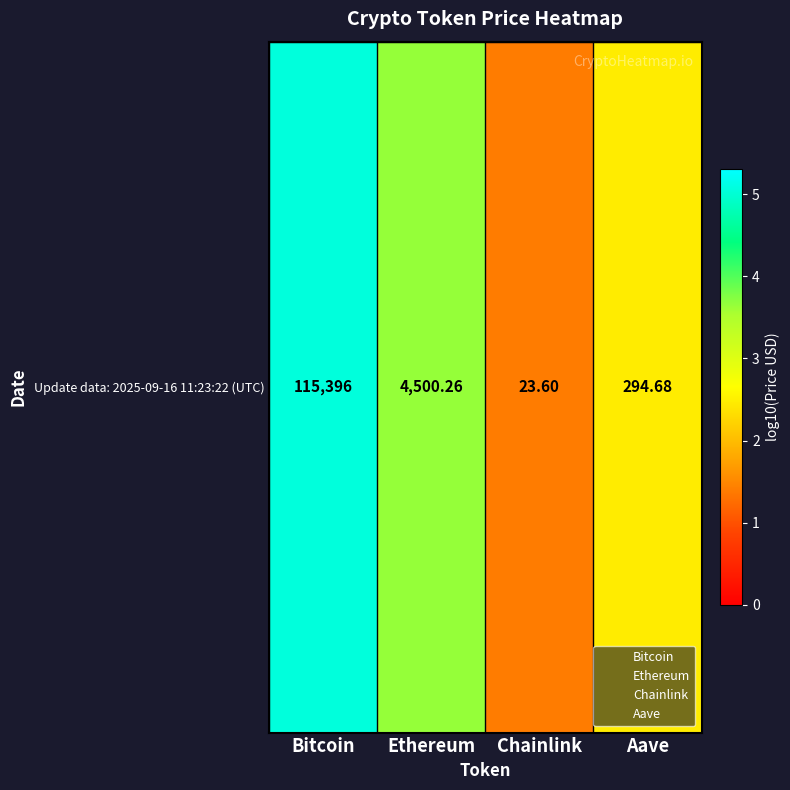

The value at Aave is 2.5. True or false?

True